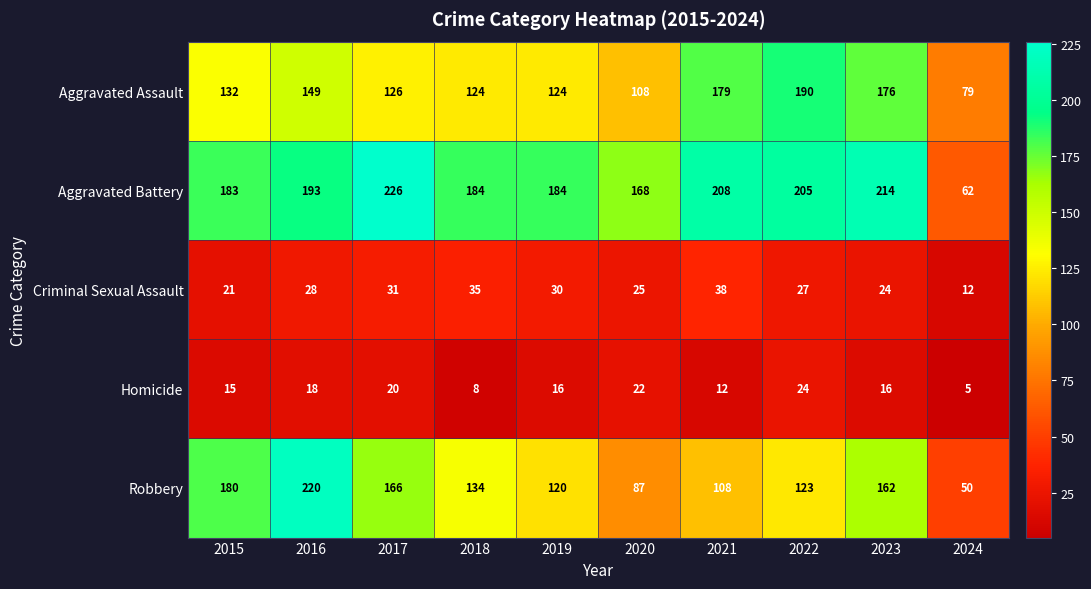

What is the total value across all series at 2015?

531